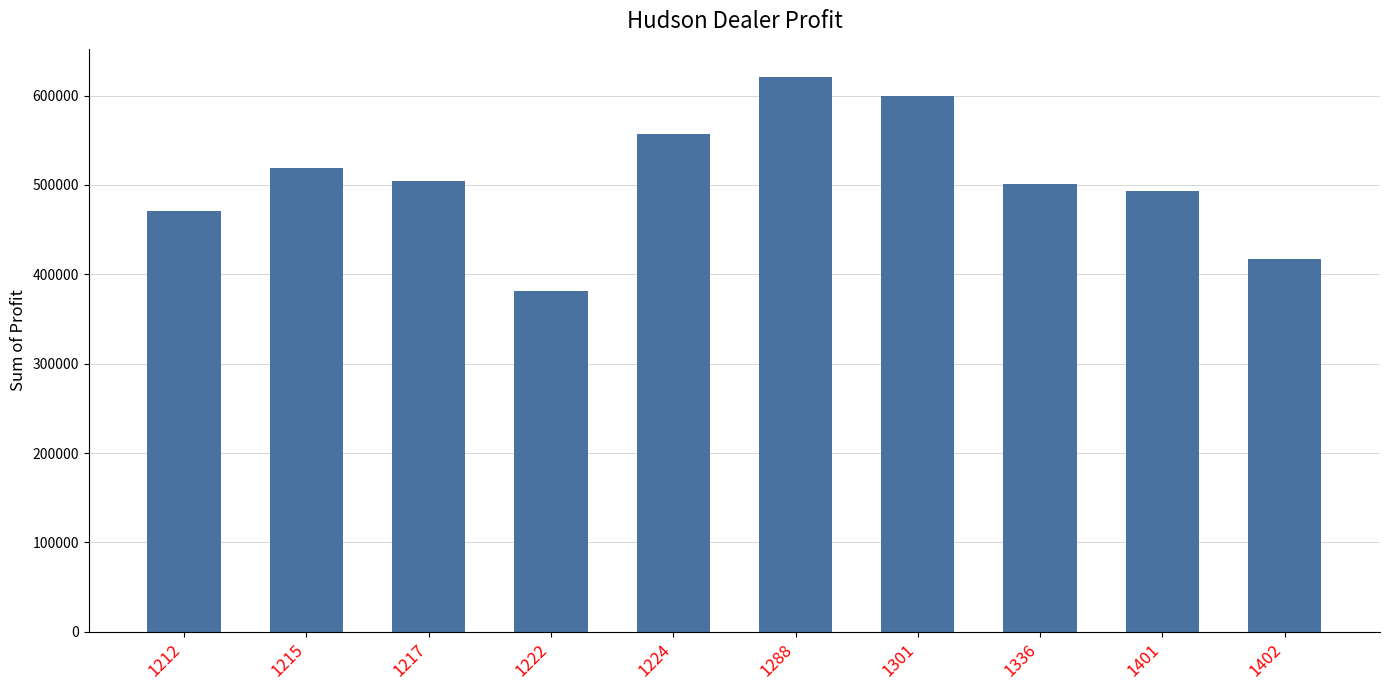

Which label corresponds to the largest value in the chart?

1288